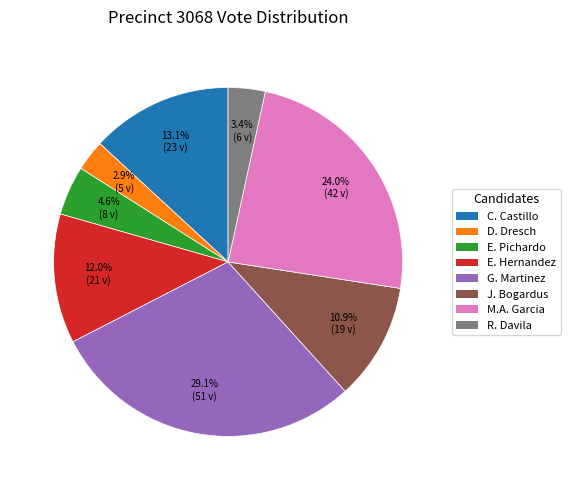

Is there a majority slice in this chart?

No